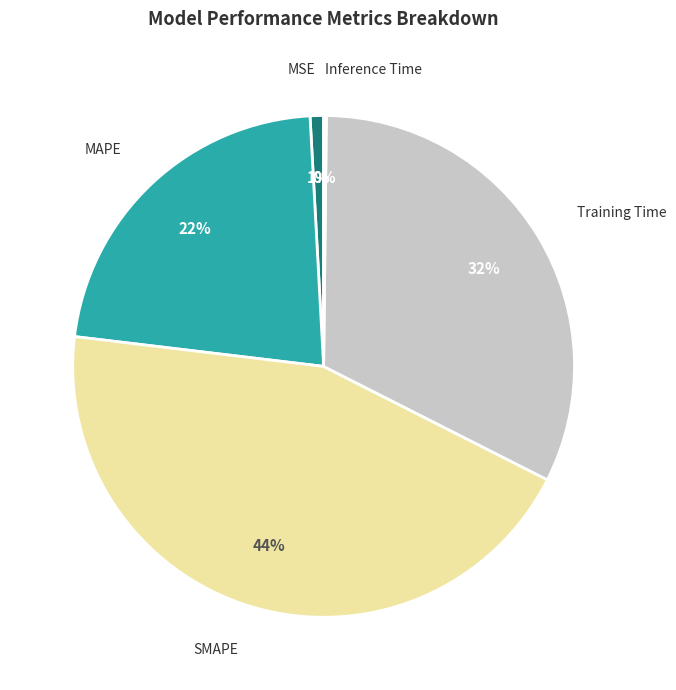

Which category has the biggest portion of the pie?

SMAPE